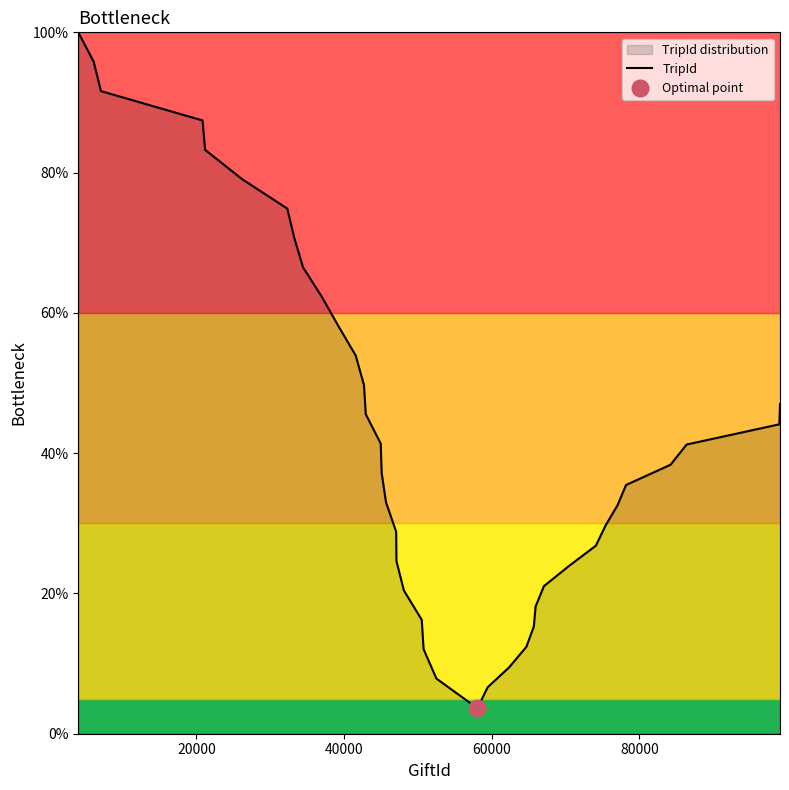

Is it true that the value at 30 is 21.0?

True